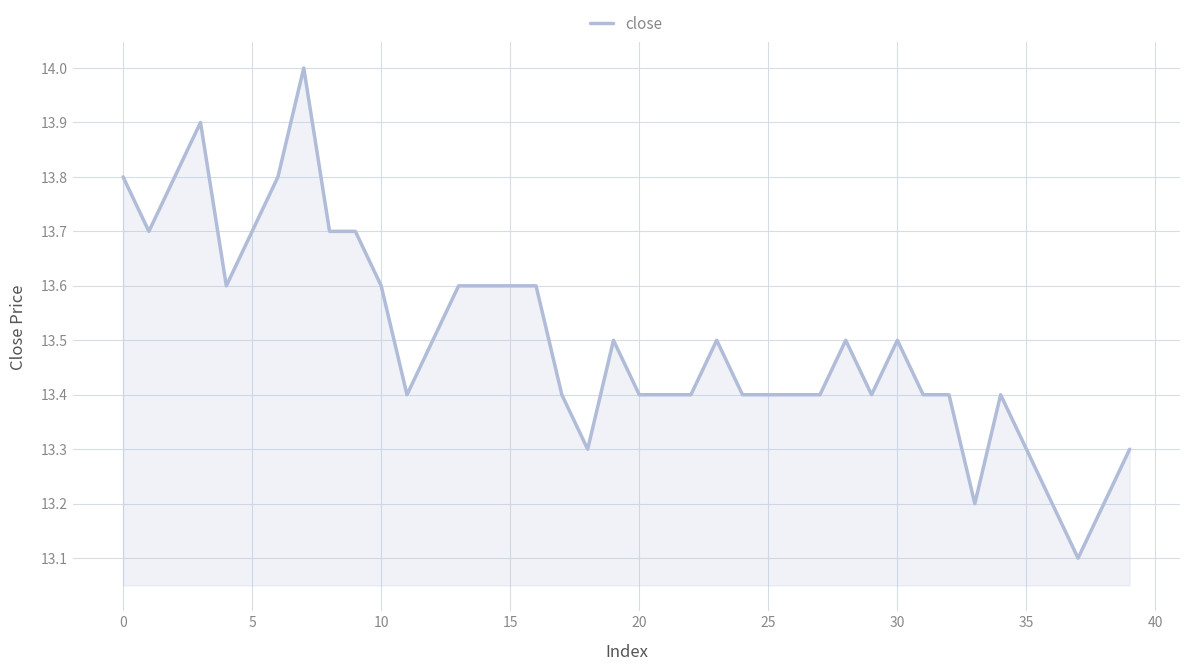

What is the difference between the maximum and minimum values?

0.9